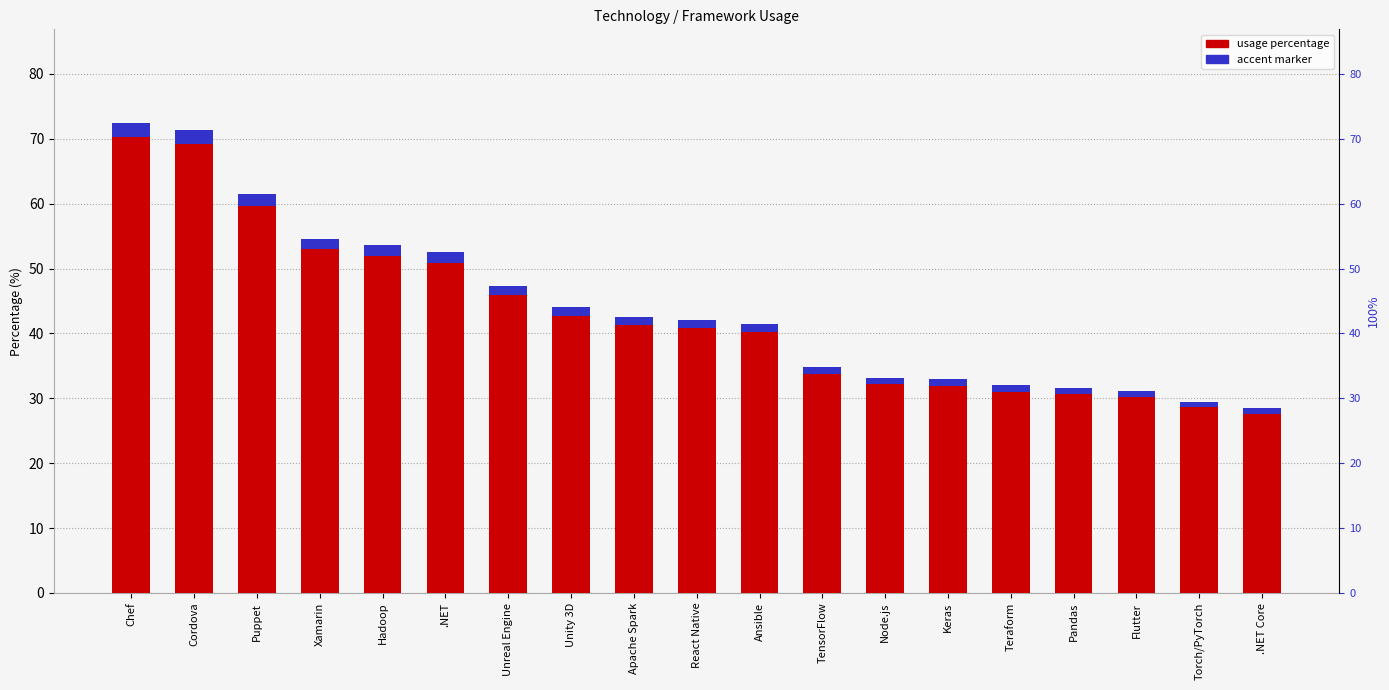

Approximately how many times larger is the value at Unity 3D compared to Cordova?

0.6